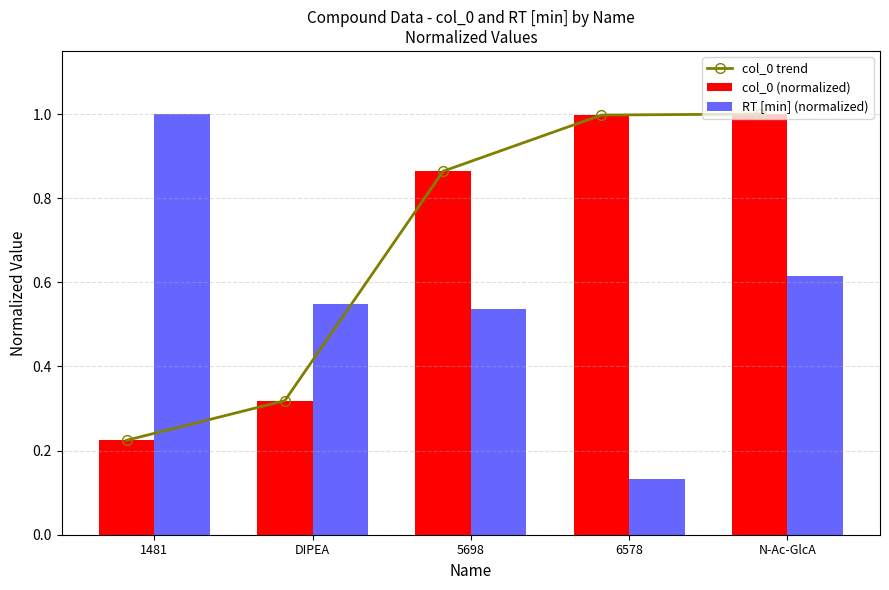

What is the sum of the RT [min] (normalized) values at N-Ac-GlcA and DIPEA?

1.2